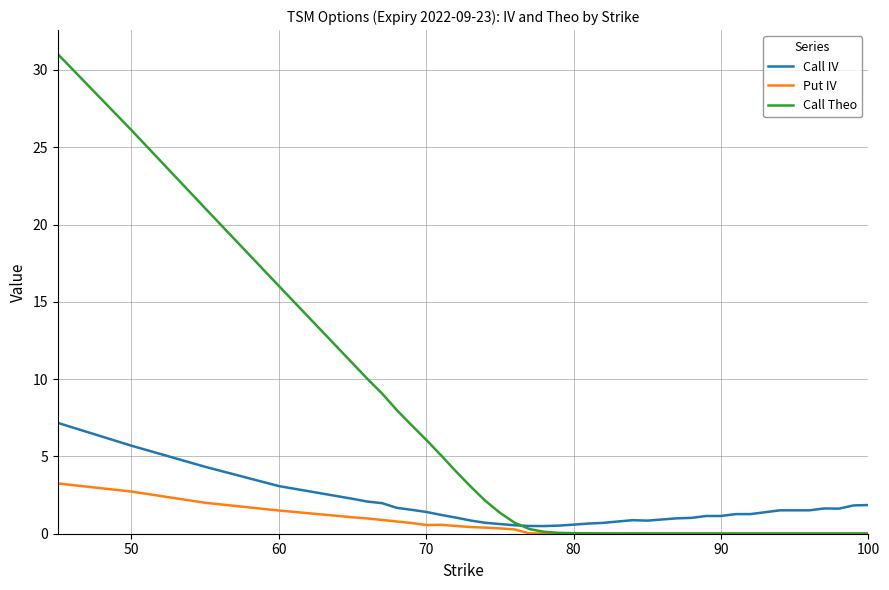

Rank the series by their average value, from highest to lowest.

Call Theo, Call IV, Put IV